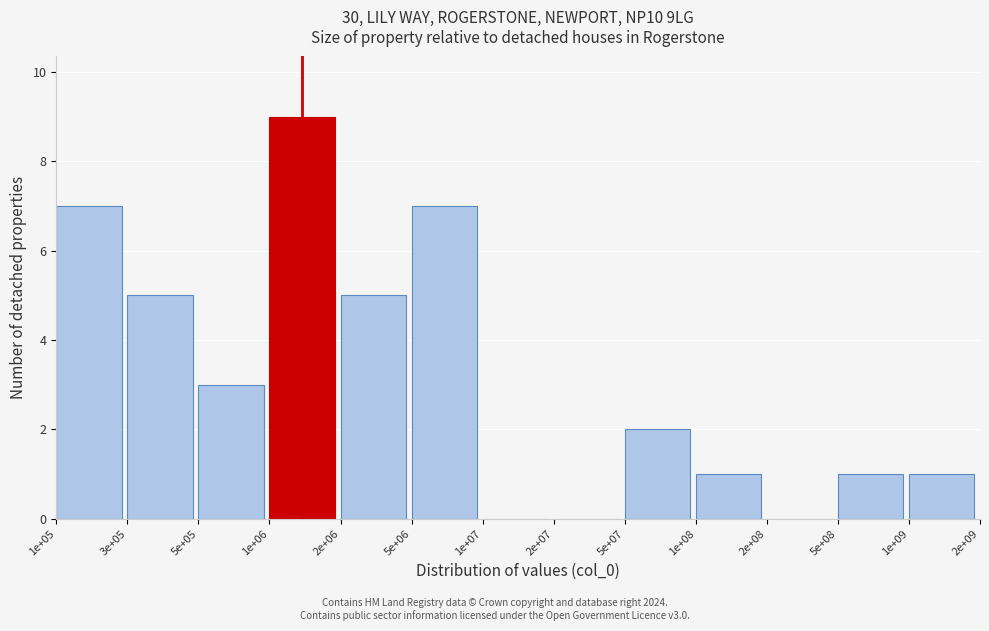

Reading left to right, extract all data points from this chart.

1e+05=7	3e+05=5	5e+05=3	1e+06=9	2e+06=5	5e+06=7	1e+07=0	2e+07=0	5e+07=2	1e+08=1	2e+08=0	5e+08=1	1e+09=1